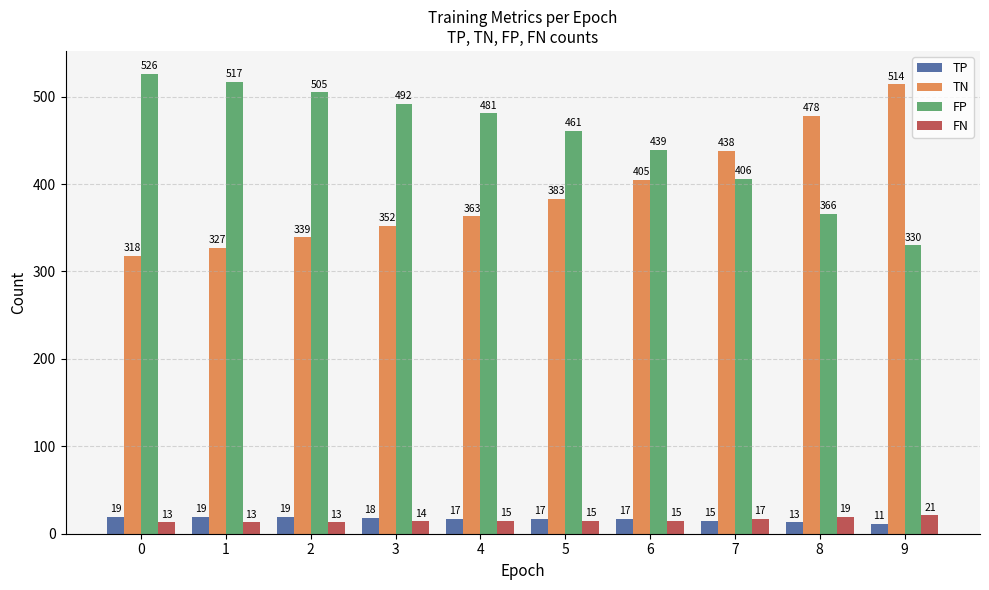

True or false: TN has a value of 339 at 2.

True